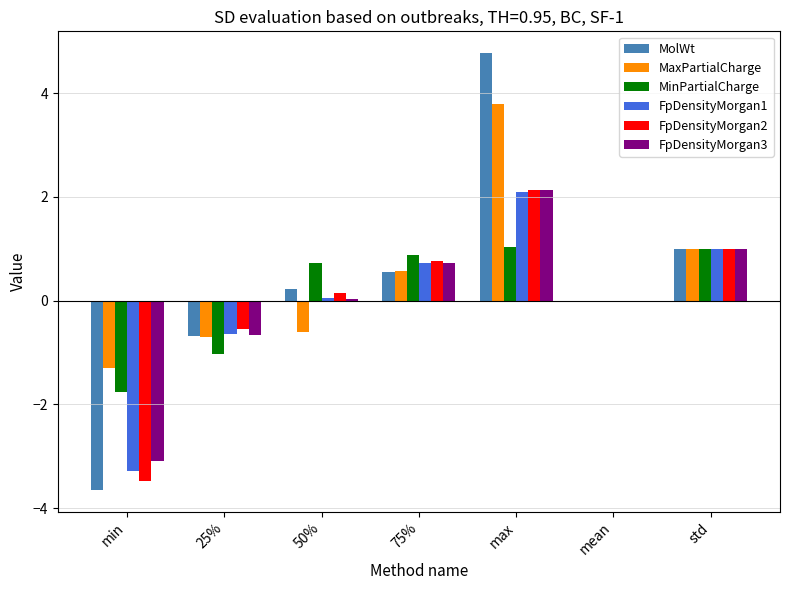

Which series changed the most between 25% and 75%?

MinPartialCharge